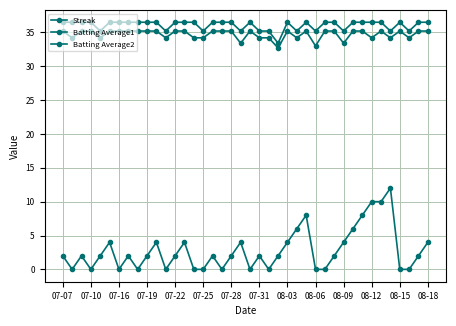

True or false: Streak has more than 0 interior local peaks.

True